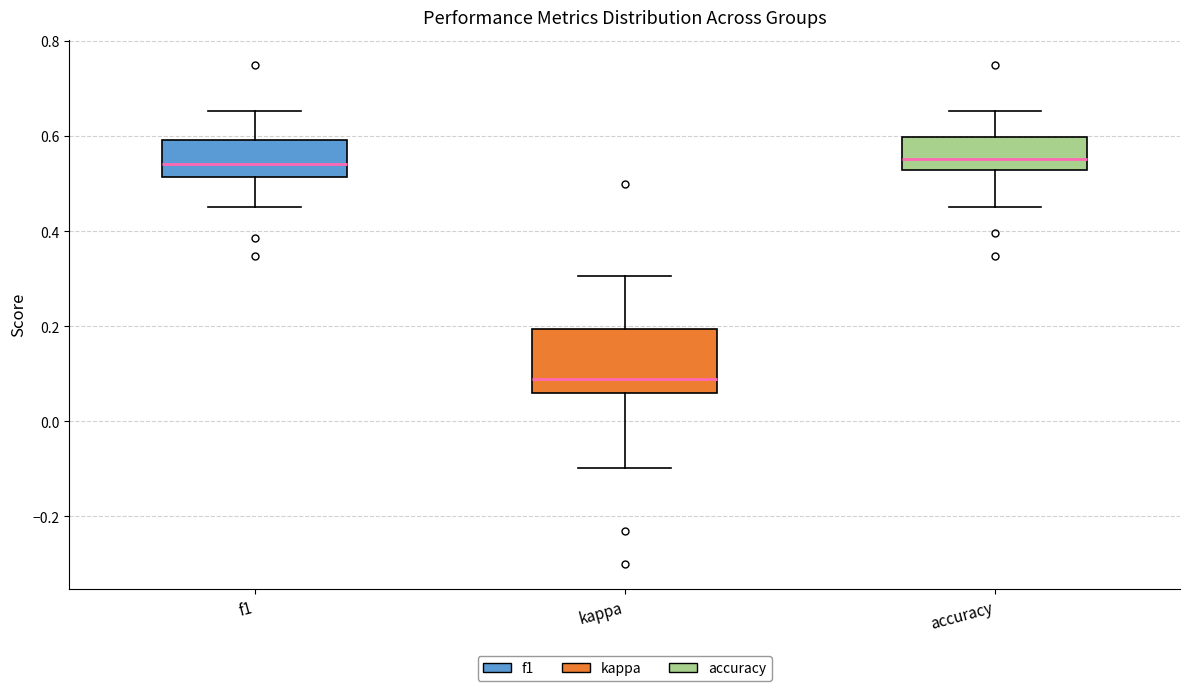

Reading left to right, read every box against the y-axis: the position of its median line, the range the box covers, and the ends of its whiskers. The values are not printed on the chart, so give them approximately, as read against the axis.

f1: median 0.54, box 0.52 to 0.60, whiskers 0.46 to 0.66
kappa: median 0.10, box 0.06 to 0.20, whiskers -0.10 to 0.30
accuracy: median 0.56, box 0.52 to 0.60, whiskers 0.46 to 0.66